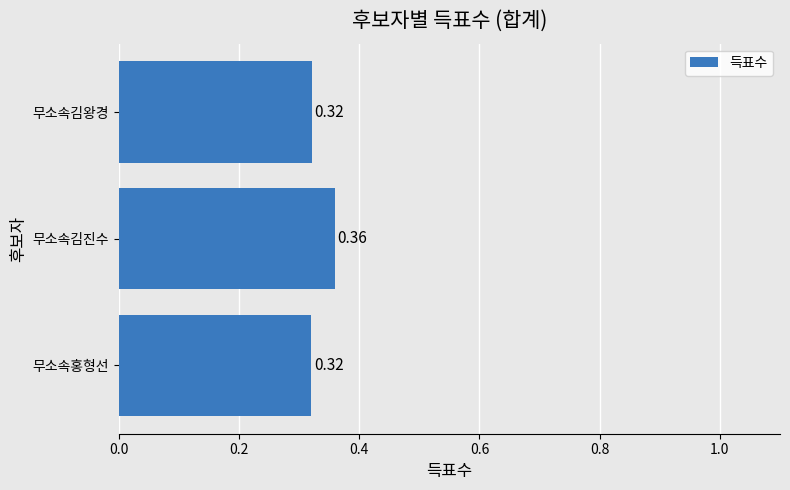

What is the sum of the values at 무소속김진수 and 무소속홍형선?

0.7